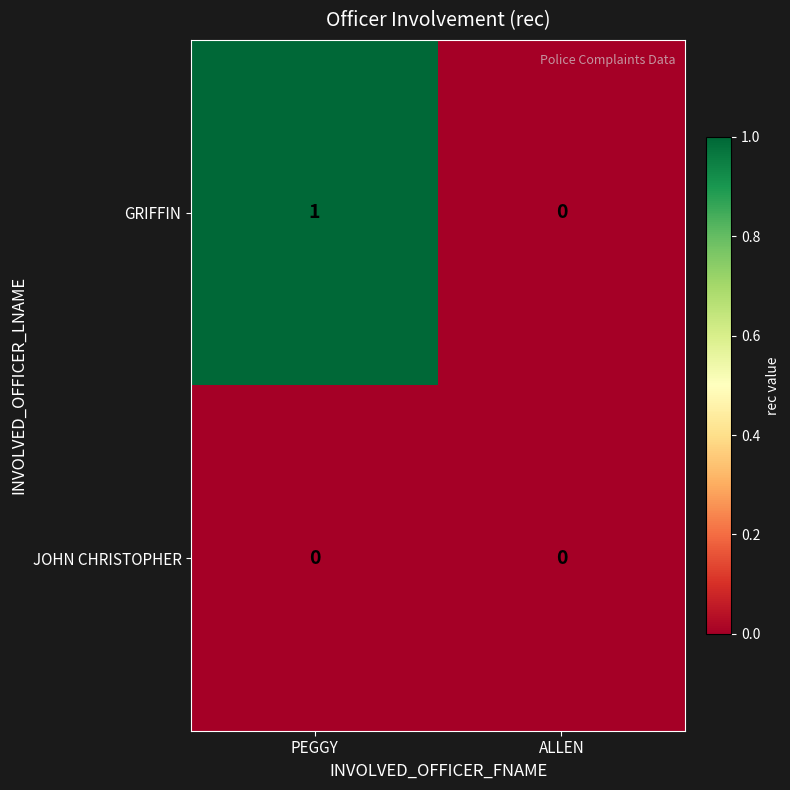

List the series in order of their overall mean, highest first.

GRIFFIN, JOHN CHRISTOPHER